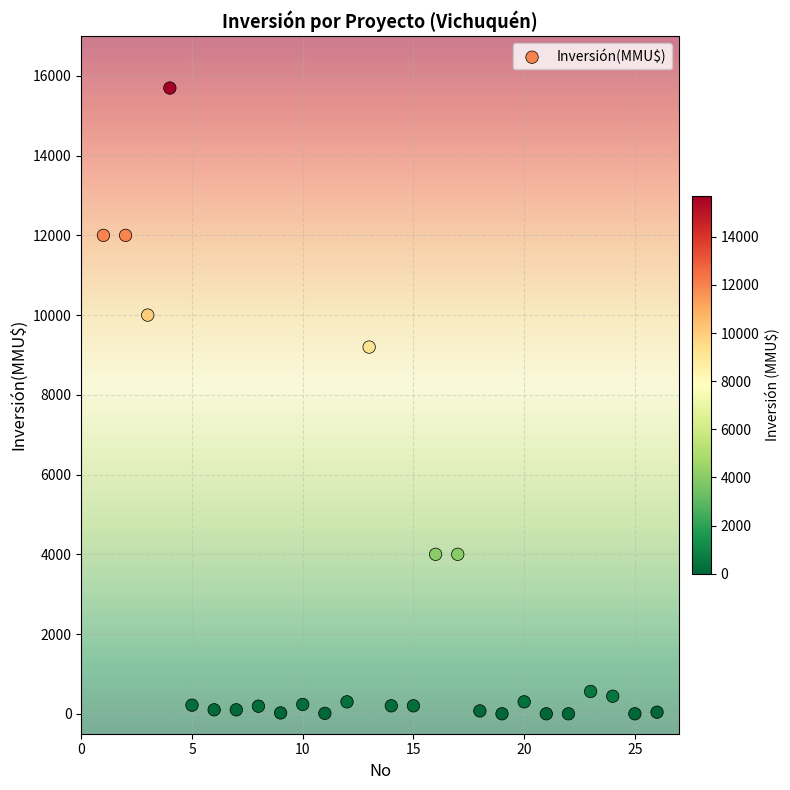

What Y value in the scatter plot is closest to 7847?

9198